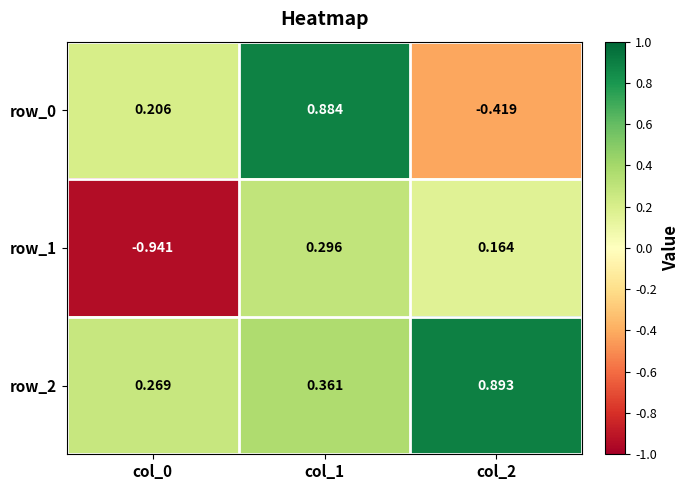

Which category has the highest value in the row_0 series?

col_1